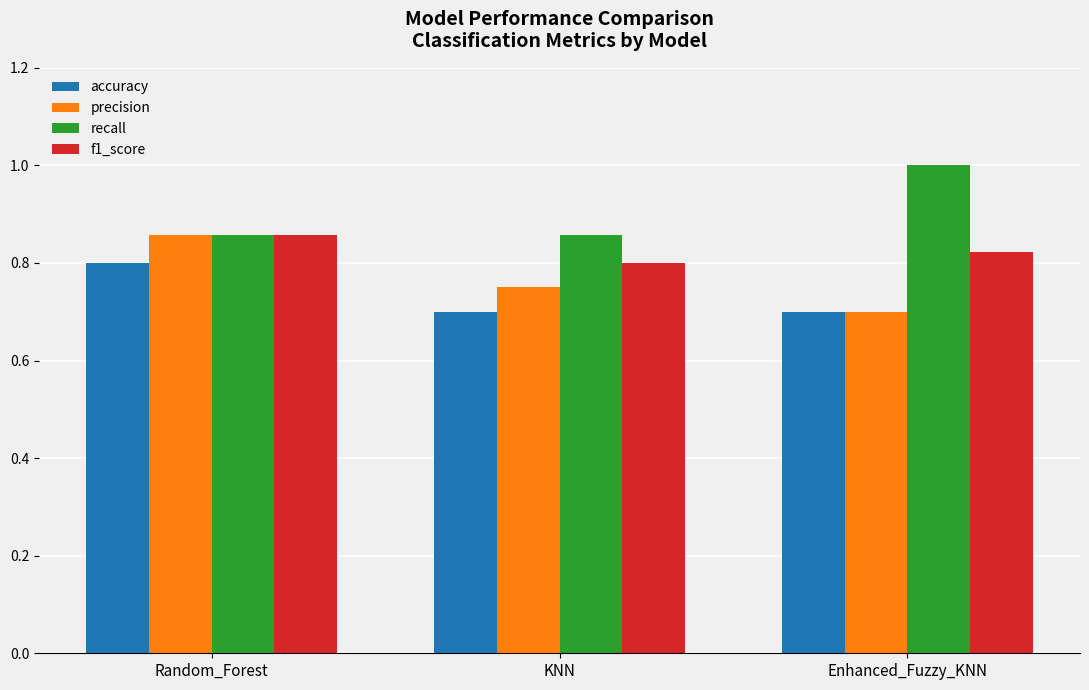

What is the maximum value shown in the chart?

1.0